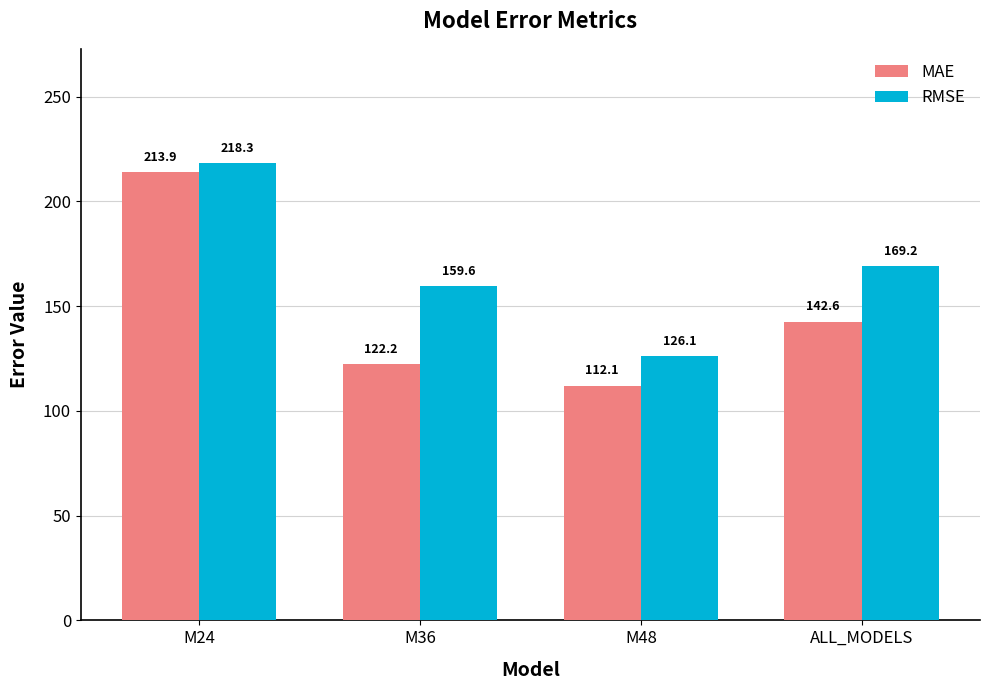

What is the value of the MAE bar at the 4th from the left?

142.6